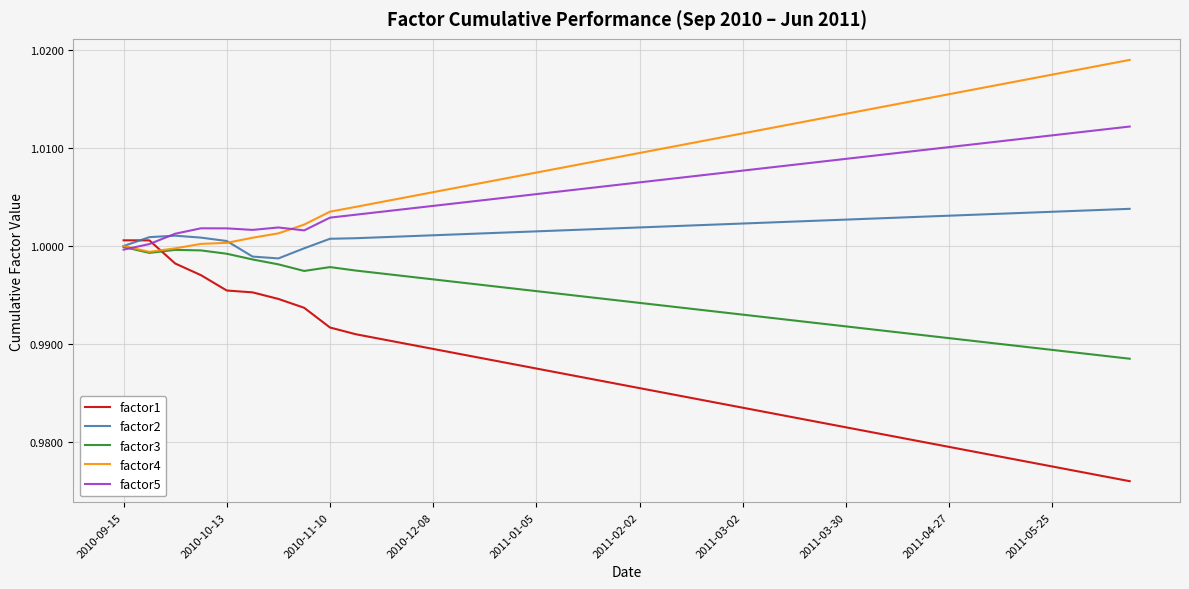

After their last crossing, which series has the higher values: factor1 or factor2?

factor2